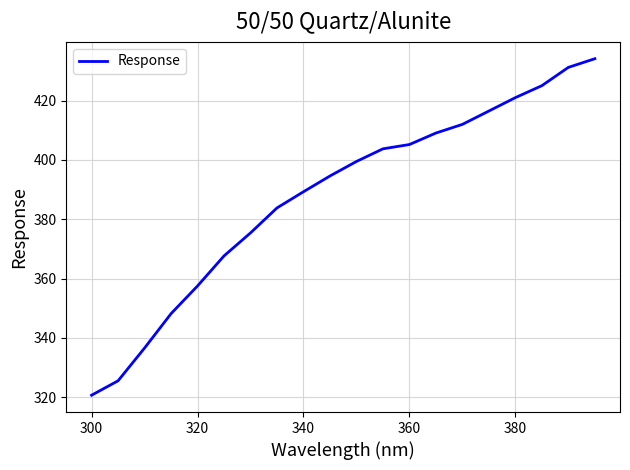

What is the difference between the maximum and second lowest values?

108.5